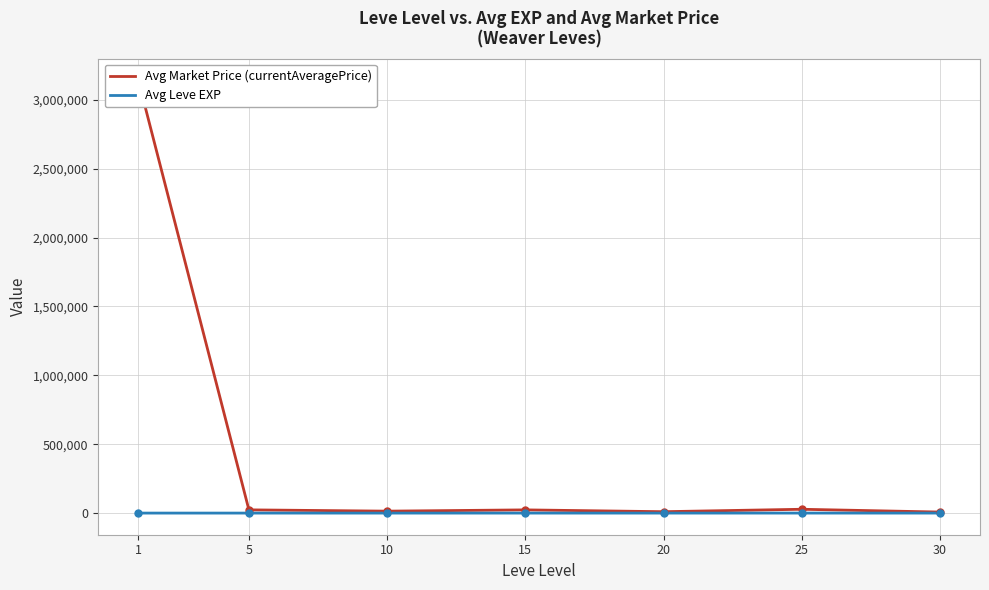

Is it true that Avg Market Price (currentAveragePrice) equals 40261.0 at 25?

False